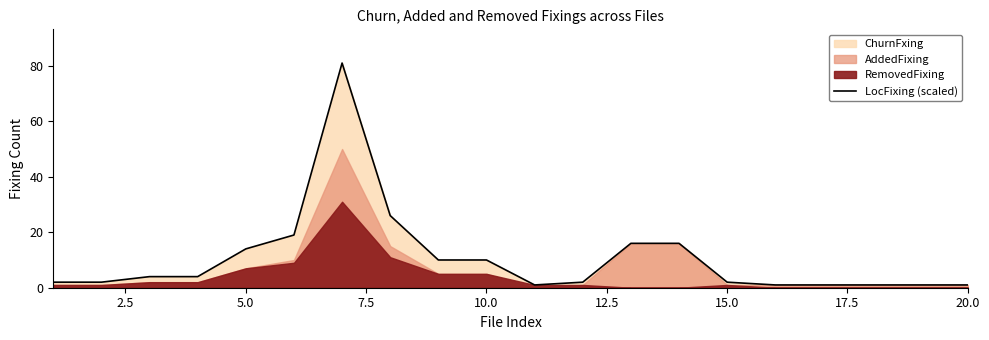

What is the highest value of the LocFixing (scaled) series?

81